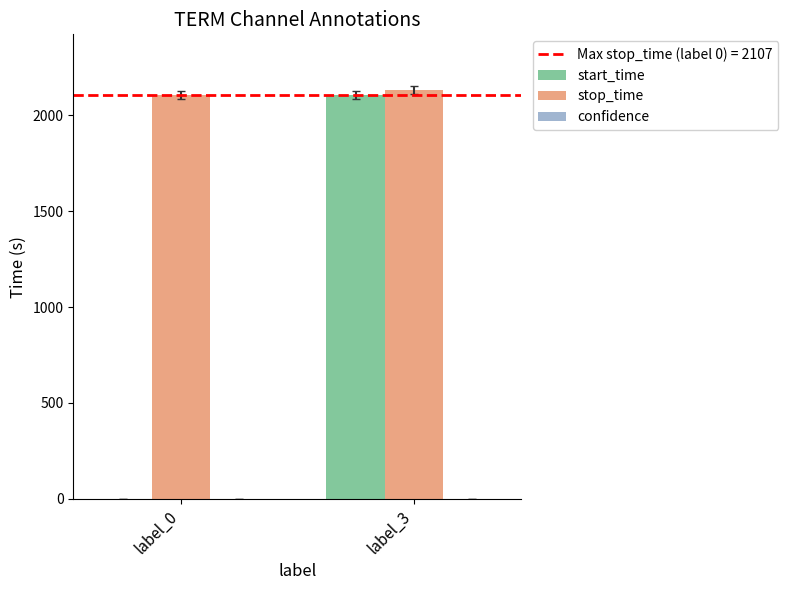

What is the maximum value shown in the chart?

2131